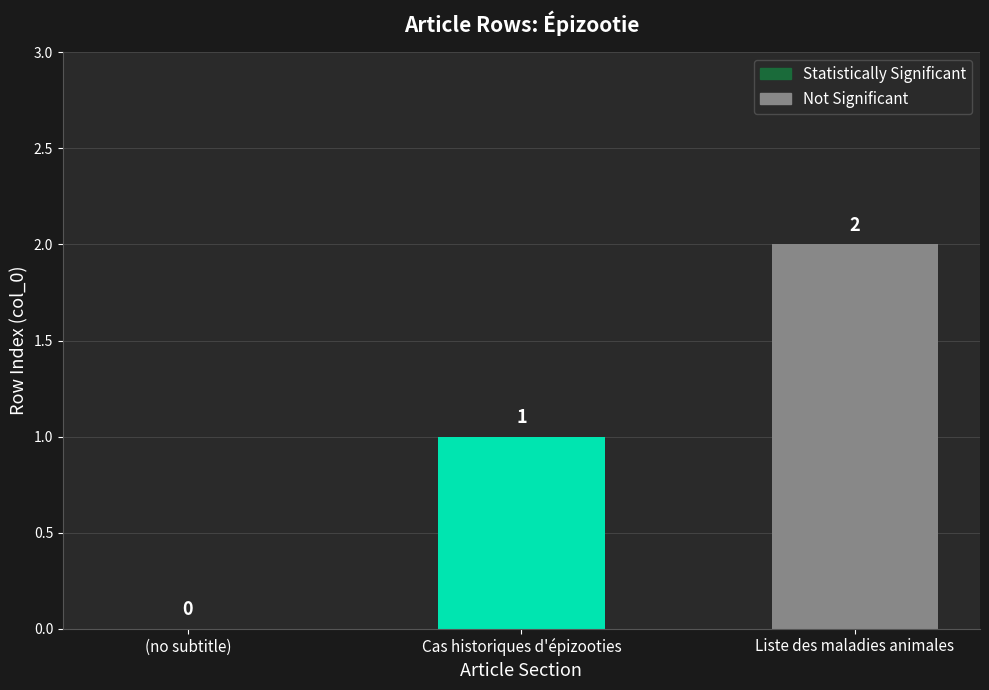

Does the chart contain stacked bars?

No